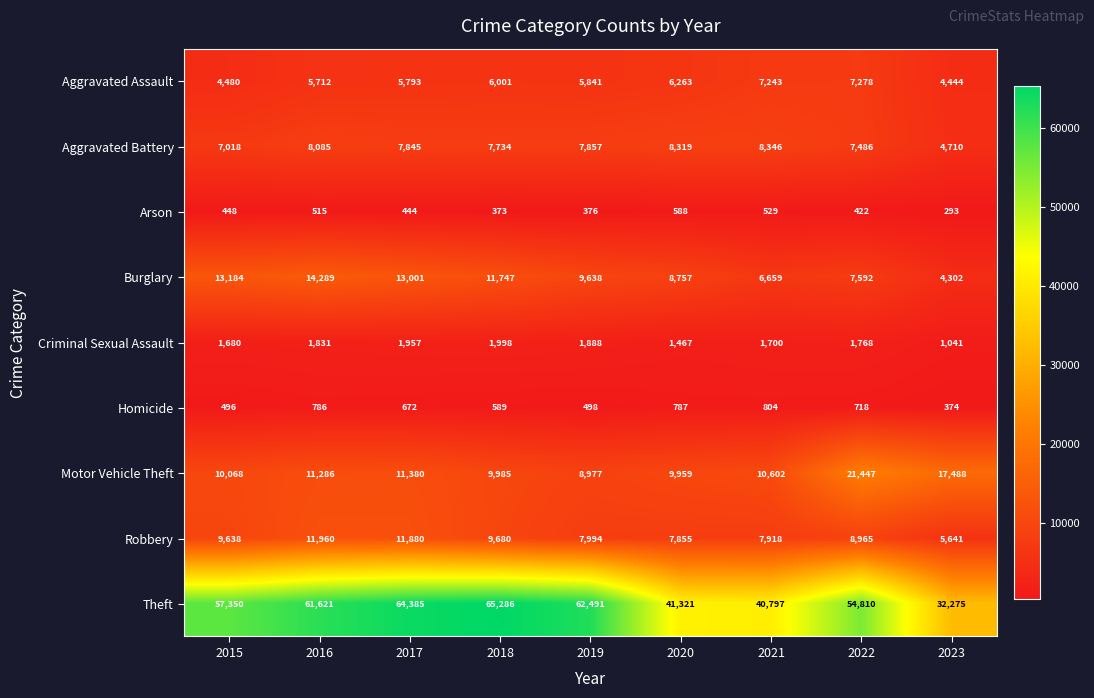

Read the Robbery value at 2018, to the nearest 100.

9700